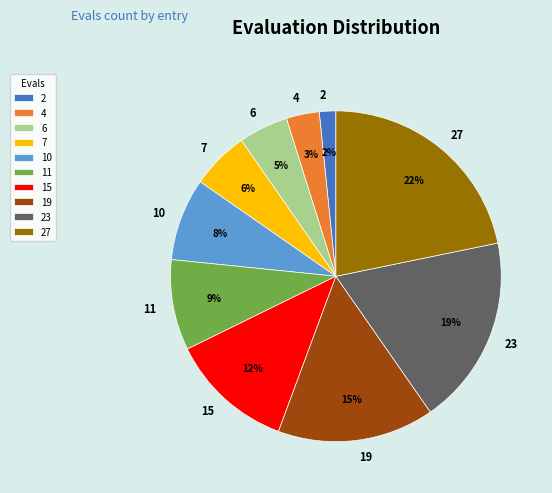

Count the number of slices in the pie.

10